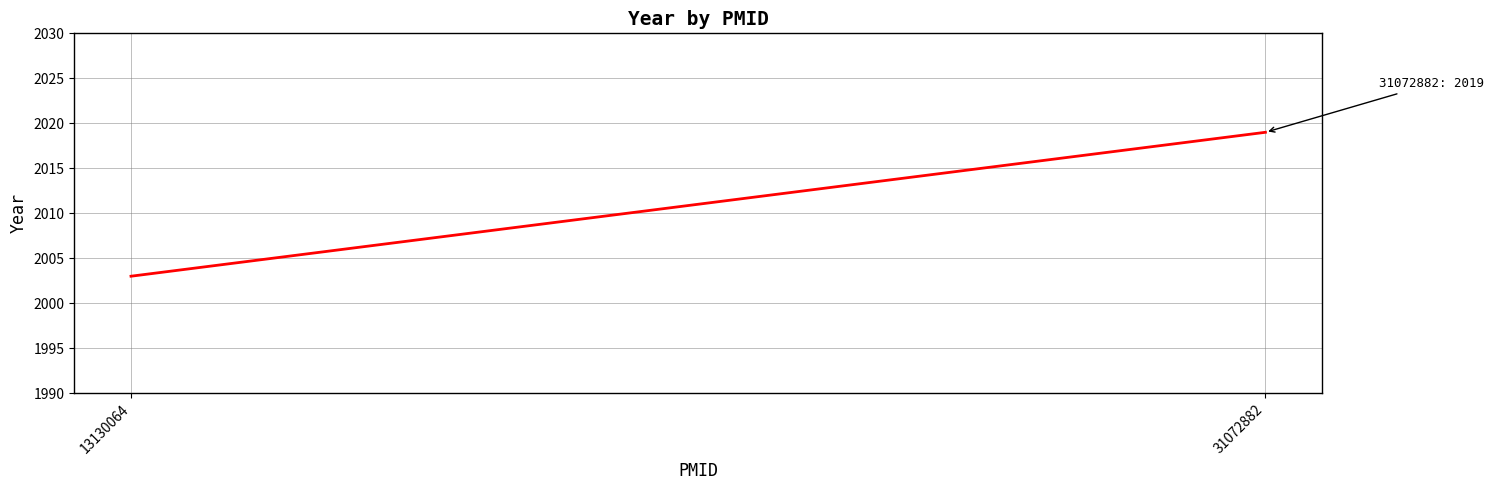

Reading left to right, list all the values displayed in this chart.

2003	2019